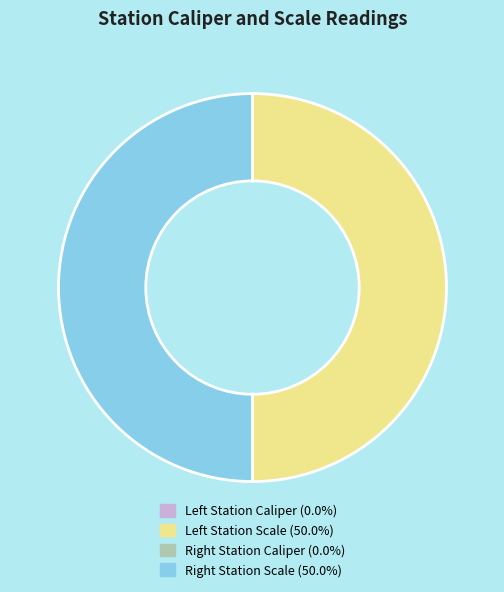

Is there a majority slice in this chart?

No